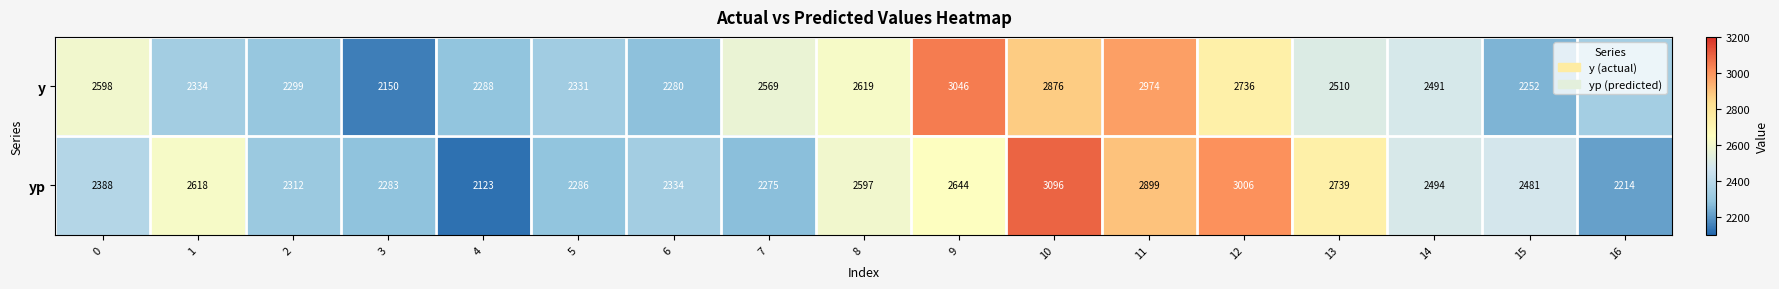

What is the approximate value of yp at 2, to the nearest 100?

2300